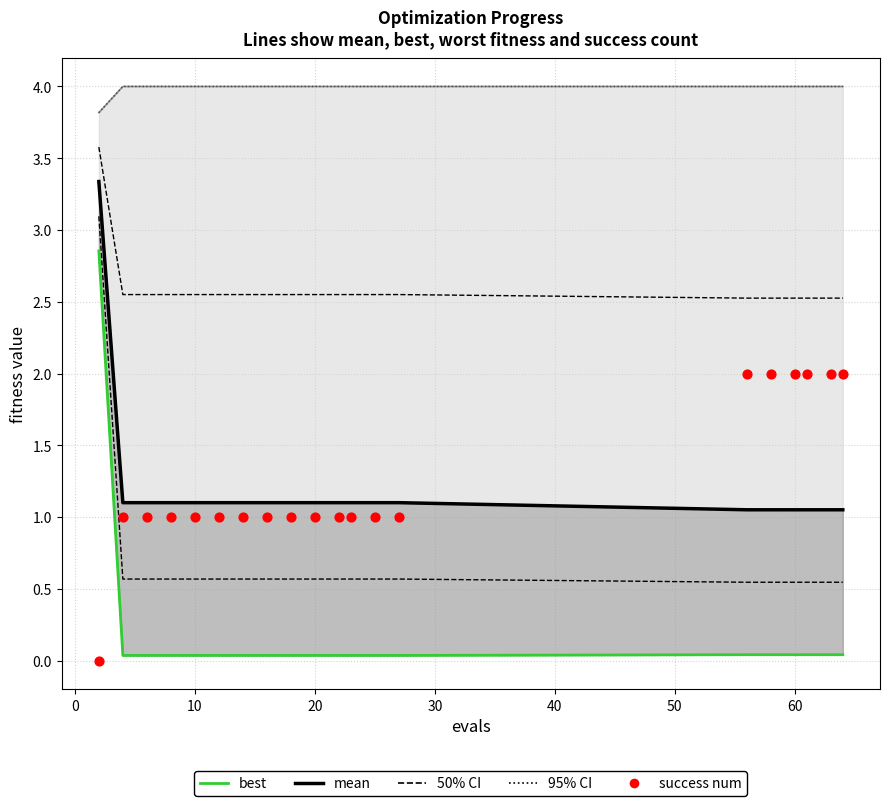

Which series contains the highest Y value?

95% CI